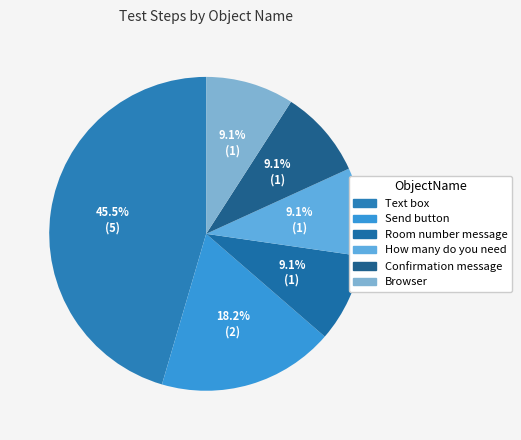

Count the number of slices in the pie.

6